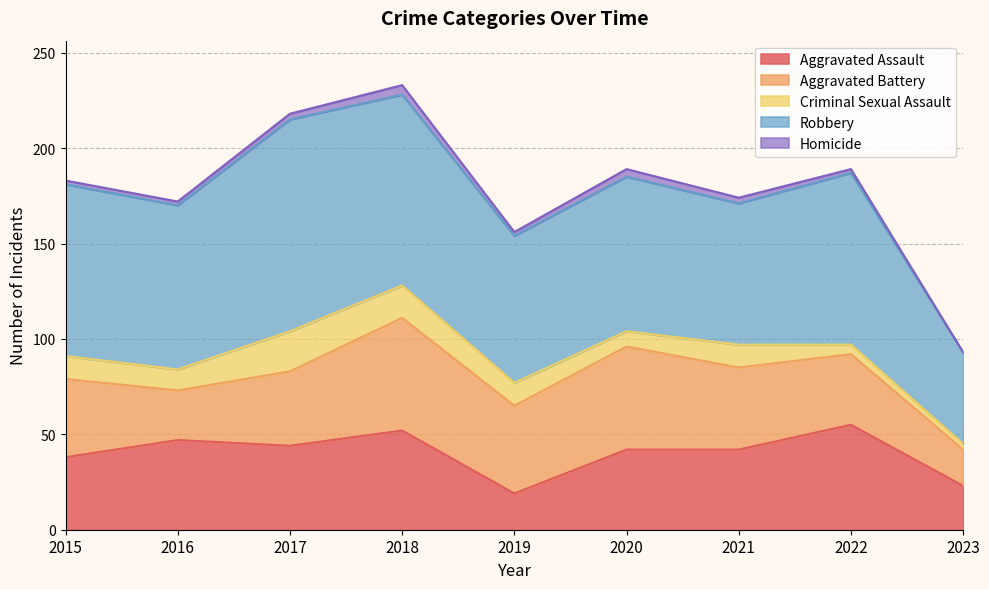

What is the difference between the Aggravated Assault values at 2022 and 2021?

13